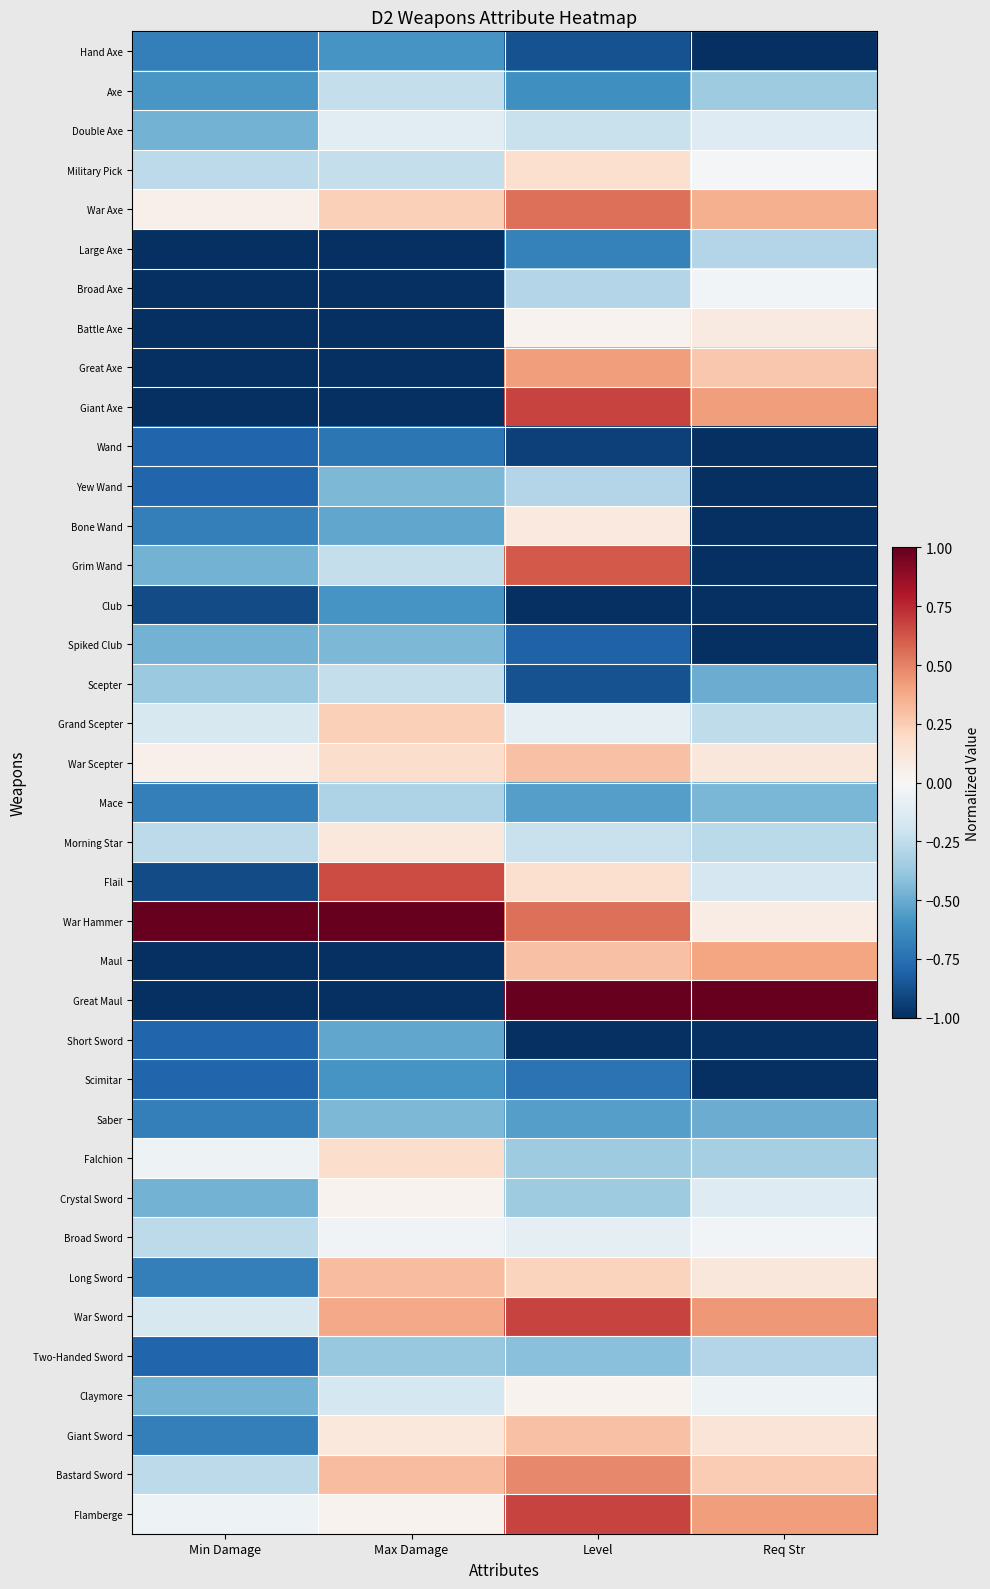

Rank the series at Level from highest to lowest value.

Great Maul, Giant Axe, War Sword, Flamberge, Grim Wand, War Axe, War Hammer, Bastard Sword, Great Axe, War Scepter, Maul, Giant Sword, Long Sword, Military Pick, Flail, Bone Wand, Battle Axe, Claymore, Grand Scepter, Broad Sword, Double Axe, Morning Star, Broad Axe, Yew Wand, Falchion, Crystal Sword, Two-Handed Sword, Mace, Saber, Axe, Large Axe, Scimitar, Spiked Club, Hand Axe, Scepter, Wand, Club, Short Sword